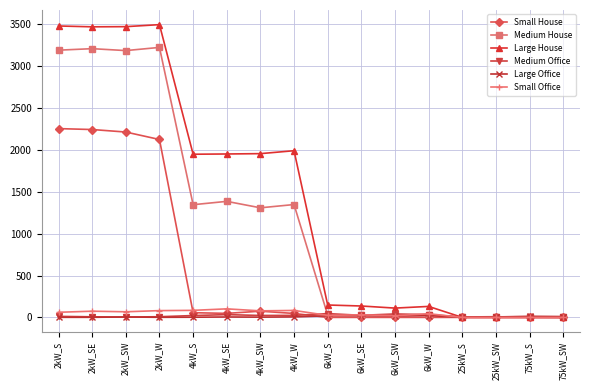

Is the value of Medium House at 4kW_SW greater than the value of Small Office at 75kW_SW?

Yes